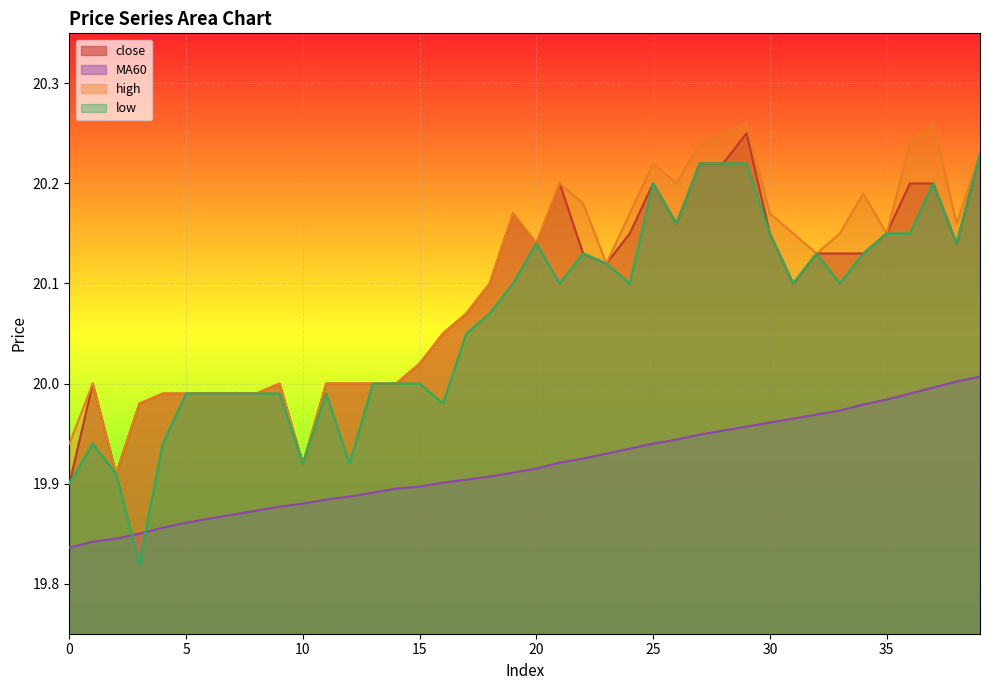

True or false: close has a value of 20.0 at 13.

True